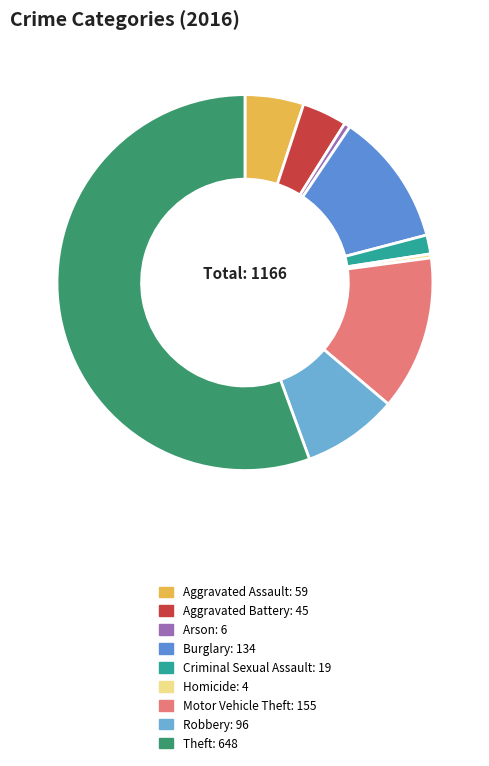

What percentage is NOT represented by Arson?

99.5%